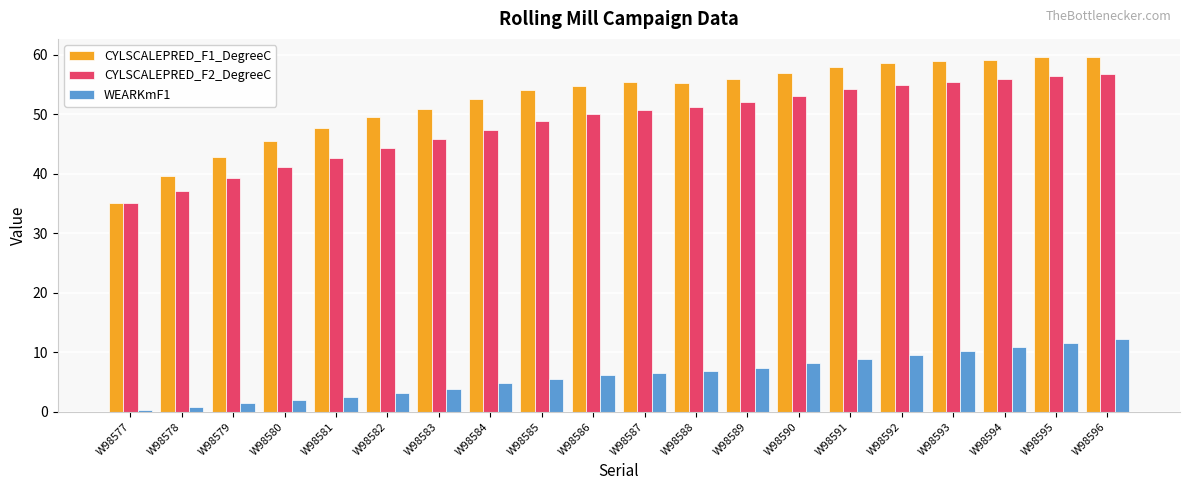

What is the difference between the highest and lowest values at W98588?

48.4